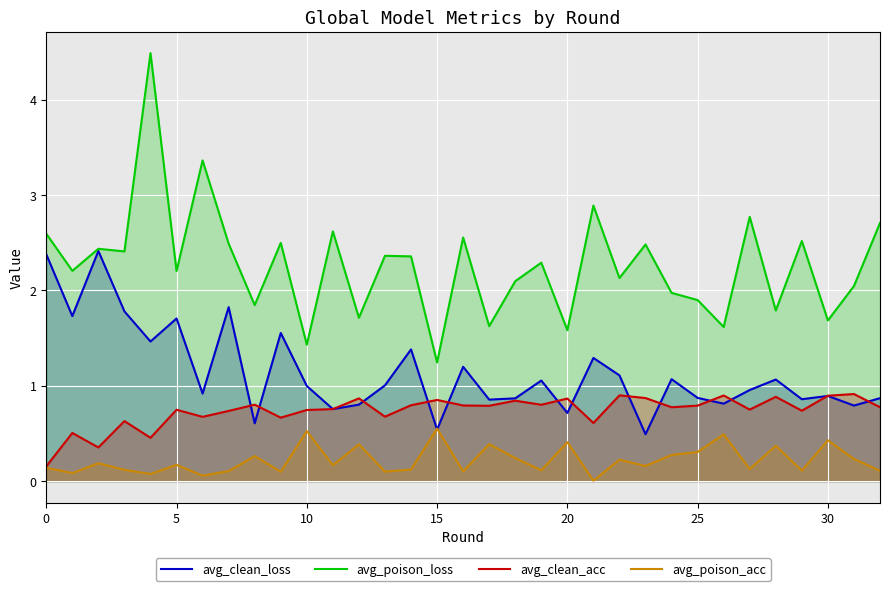

List the series in order of their overall mean, lowest first.

avg_poison_acc, avg_clean_acc, avg_clean_loss, avg_poison_loss